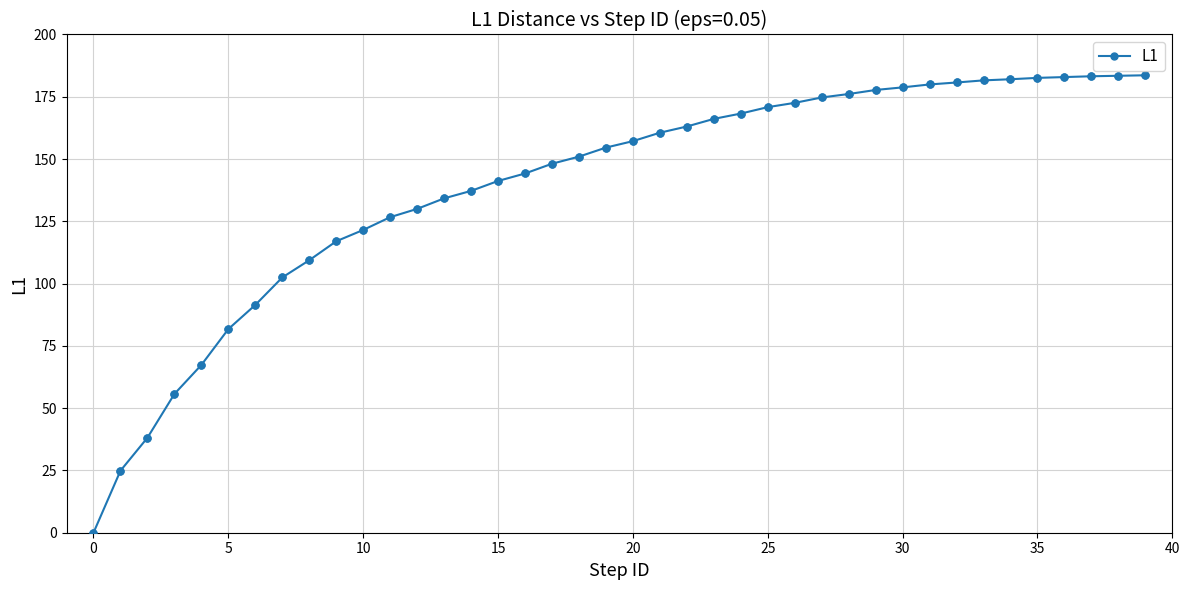

What is the maximum value shown in the chart?

183.6